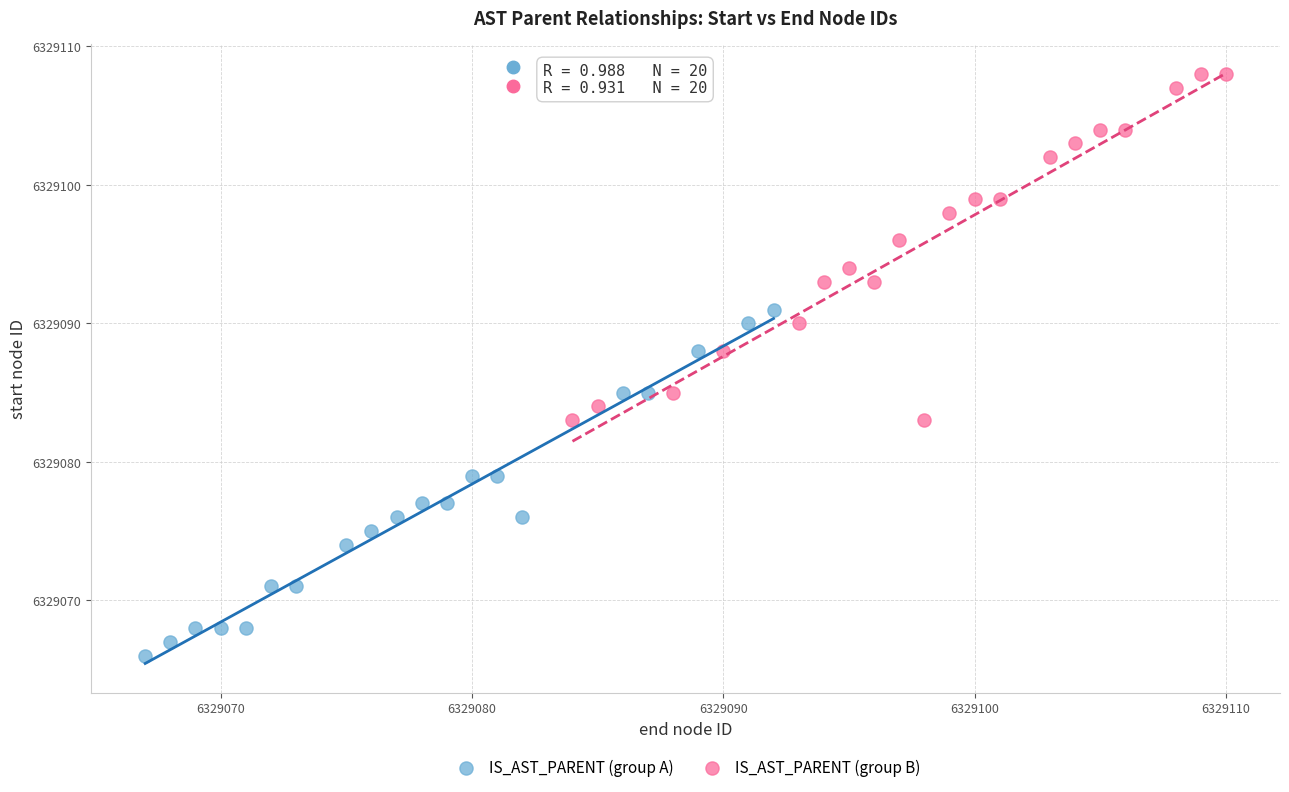

Which series contains the lowest Y value?

IS_AST_PARENT (group A)